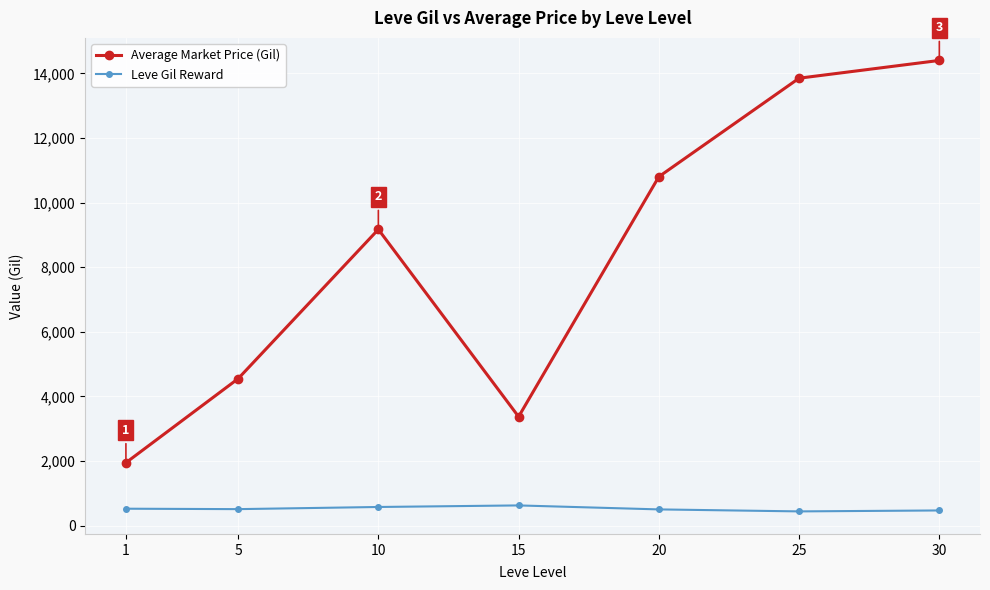

Is the value of Leve Gil Reward at 30 greater than the value of Average Market Price (Gil) at 25?

No